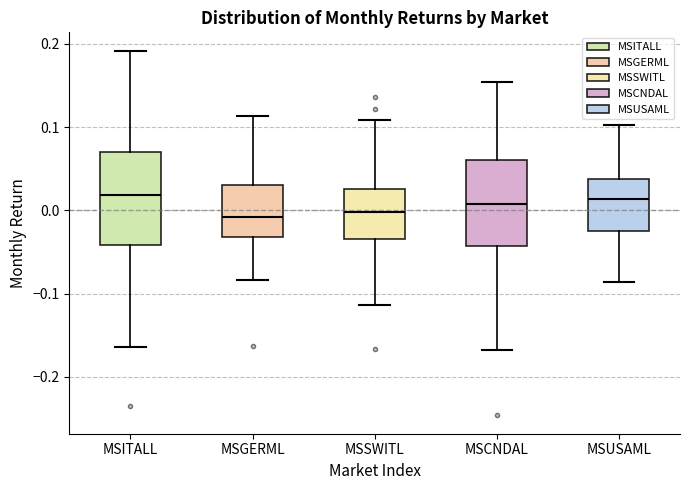

Where is the lower edge of the box for MSCNDAL on the y-axis? The values are not printed on the chart, so give them approximately, as read against the axis.

-0.04